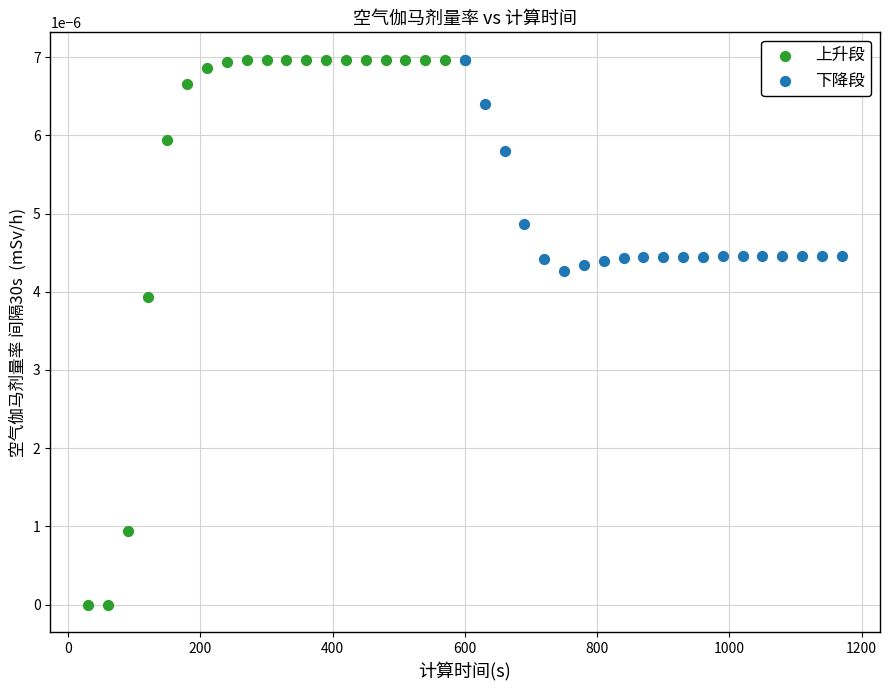

Which series reaches the minimum Y coordinate?

上升段